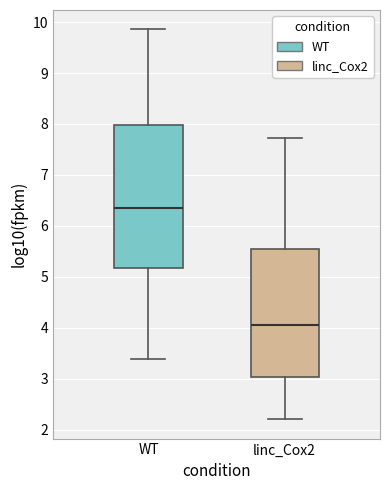

Reading left to right, transcribe this box plot: for each box, give where its median line is, the range the box spans, and where its two whiskers end, as read against the y-axis. The values are not printed on the chart, so give them approximately, as read against the axis.

WT: median 6.4, box 5.2 to 8.0, whiskers 3.4 to 9.9
linc_Cox2: median 4.1, box 3.0 to 5.5, whiskers 2.2 to 7.7